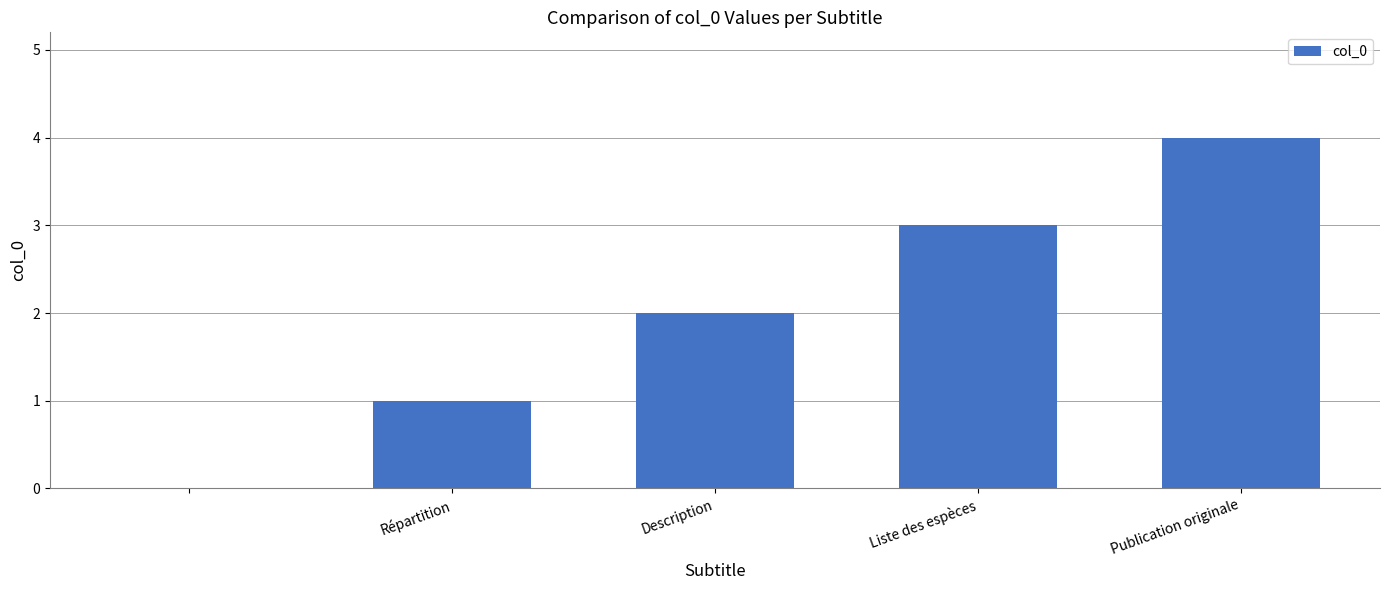

What is the sum of all values?

10